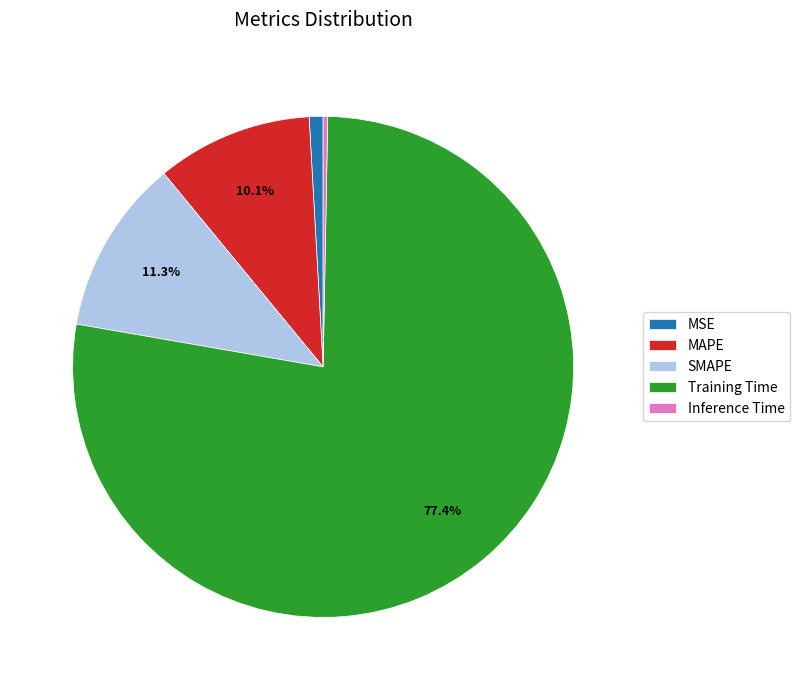

Which slice is the largest?

Training Time